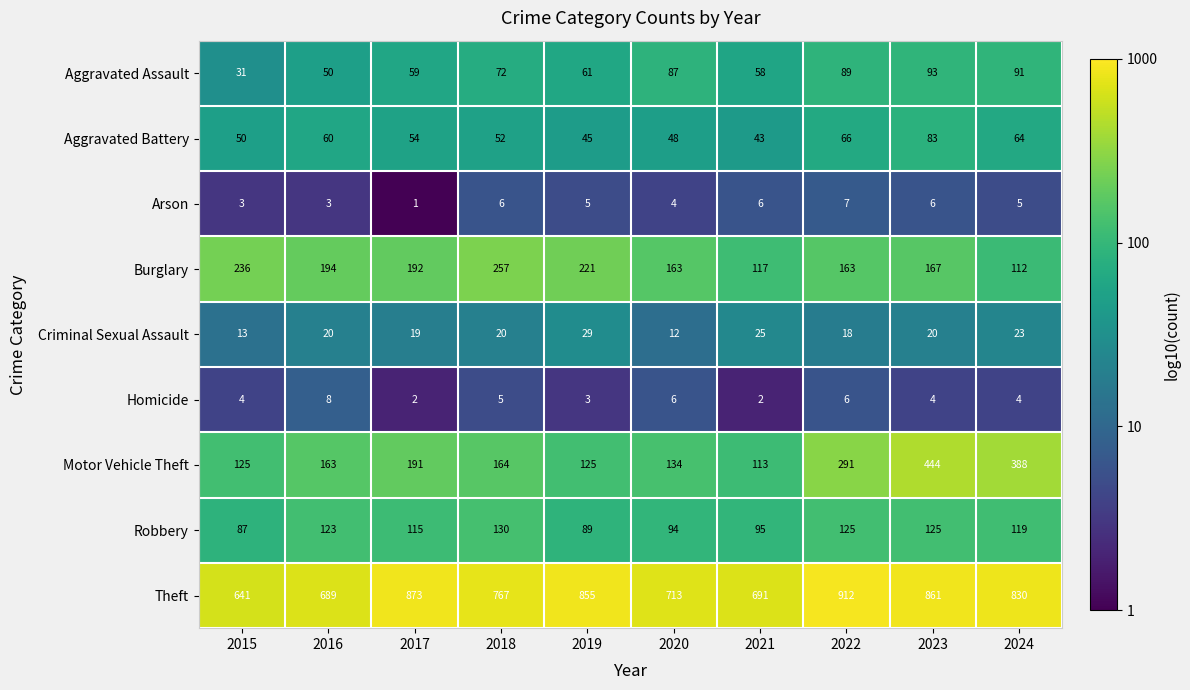

True or false: Robbery has a value of 130 at 2018.

True